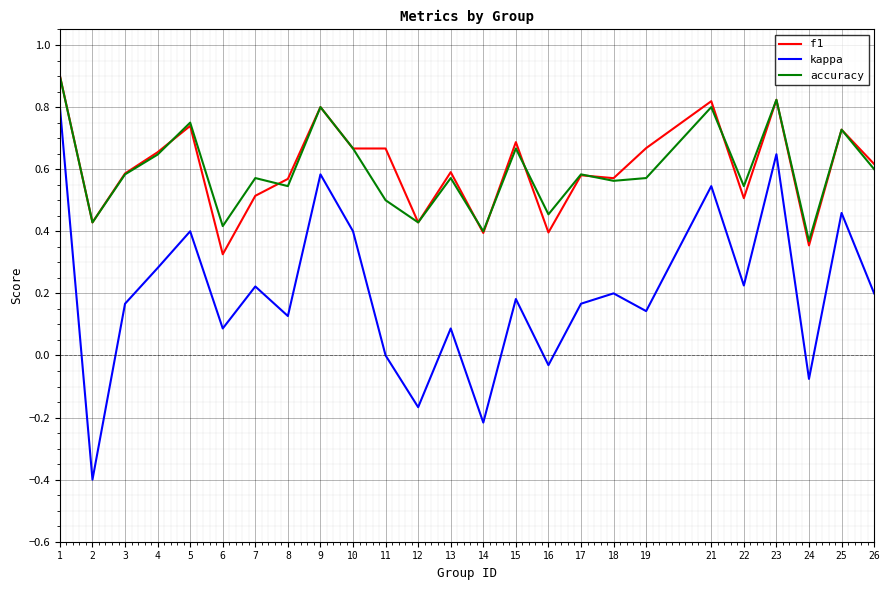

What is the total value across all series at 7?

1.3